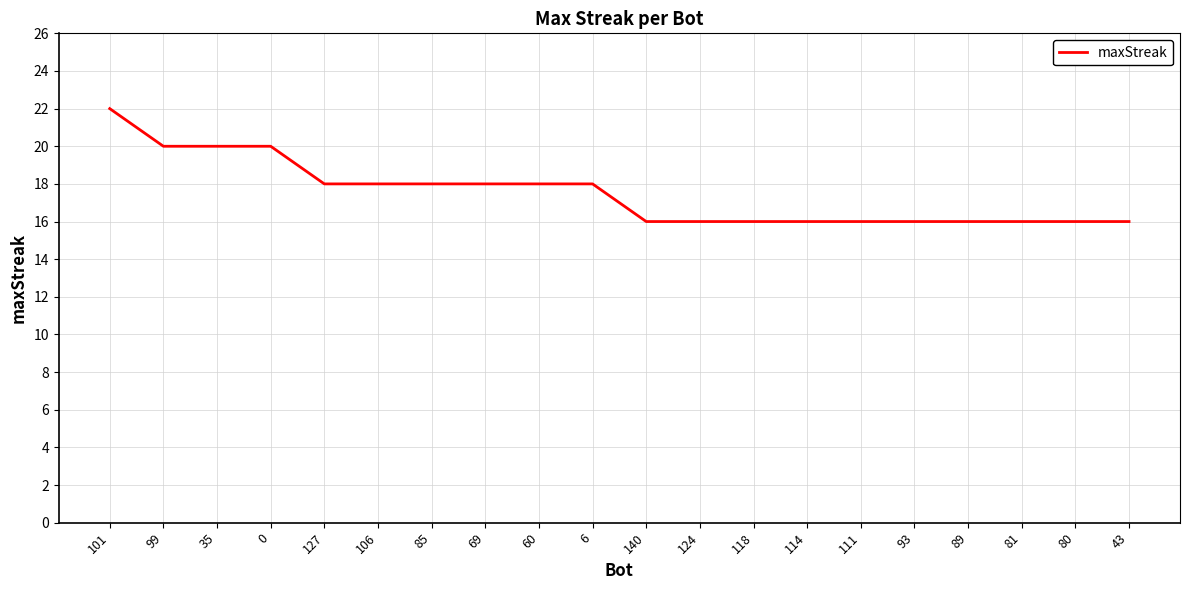

Which label corresponds to the largest value in the chart?

101